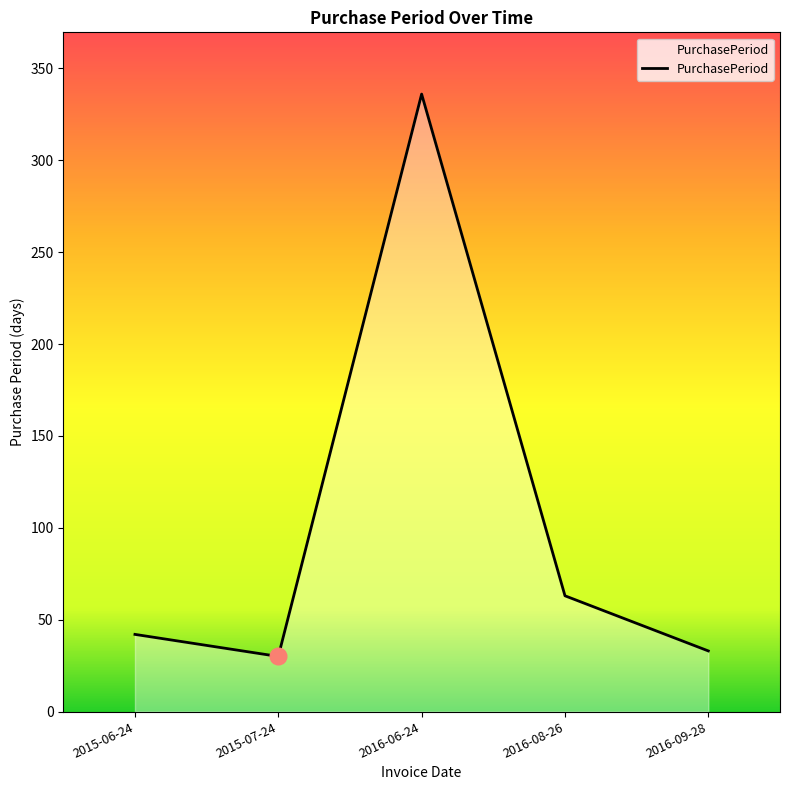

Rank the categories by value from lowest to highest.

2015-07-24, 2016-09-28, 2015-06-24, 2016-08-26, 2016-06-24